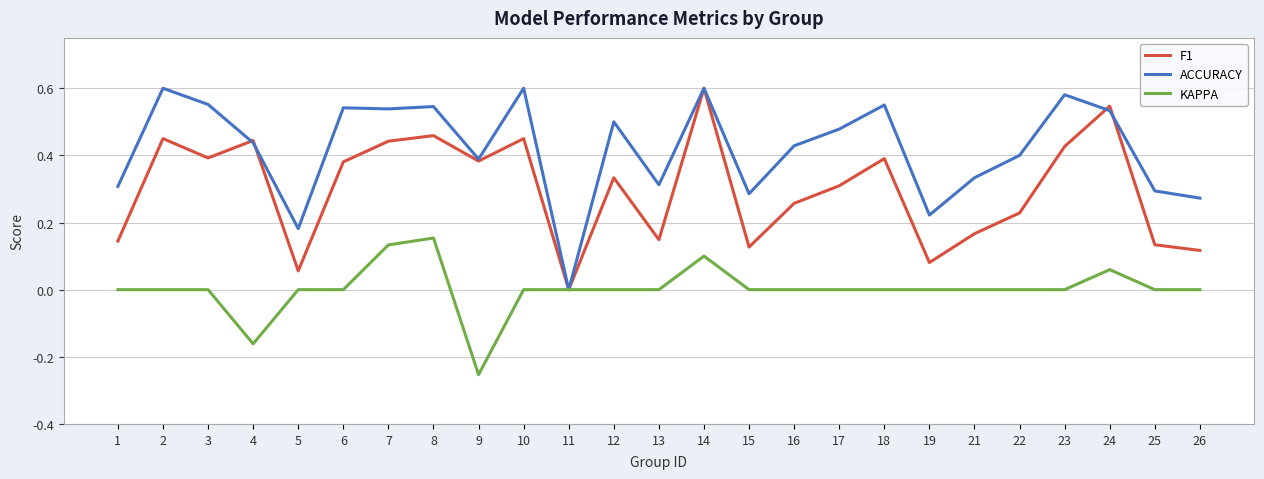

Which series has the largest total across all categories?

ACCURACY